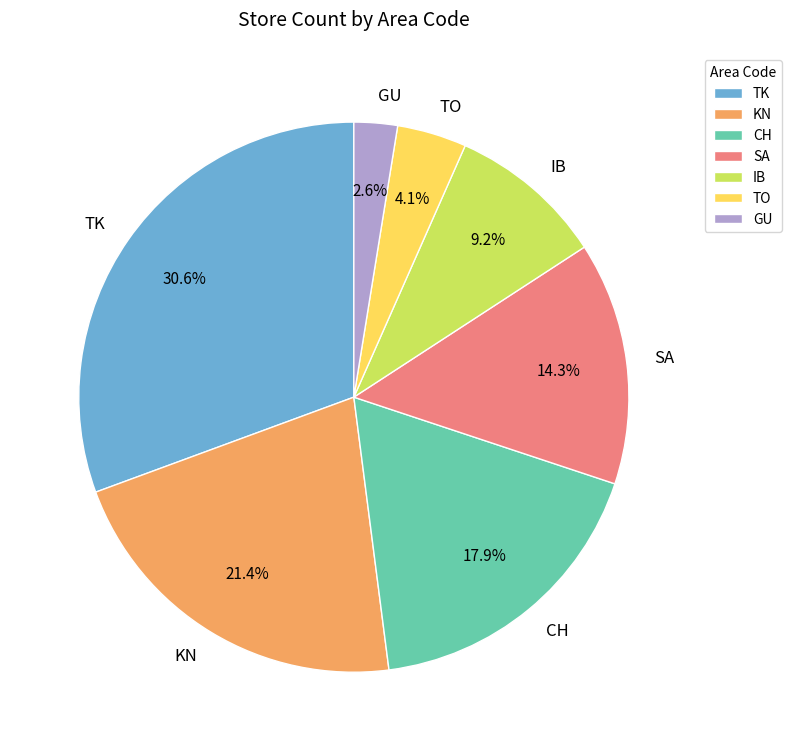

How many segments does this pie chart have?

7